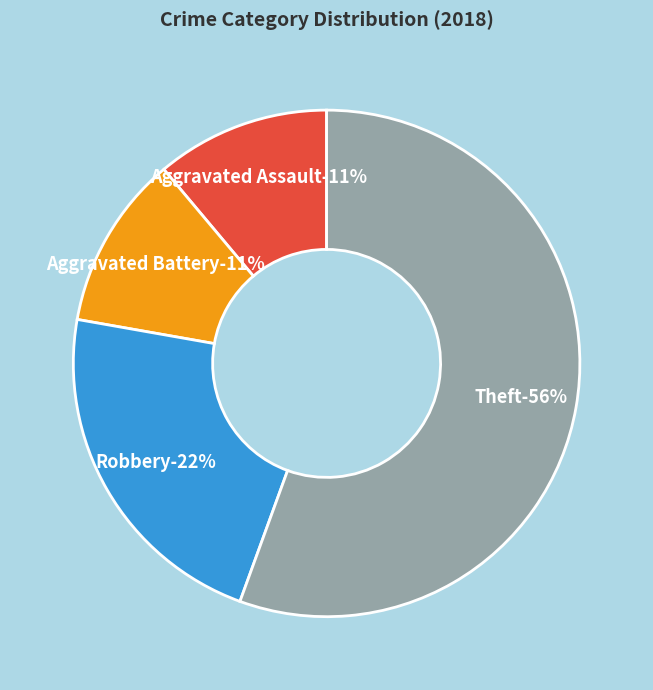

Between Aggravated Assault and Aggravated Battery, which is larger?

Aggravated Assault